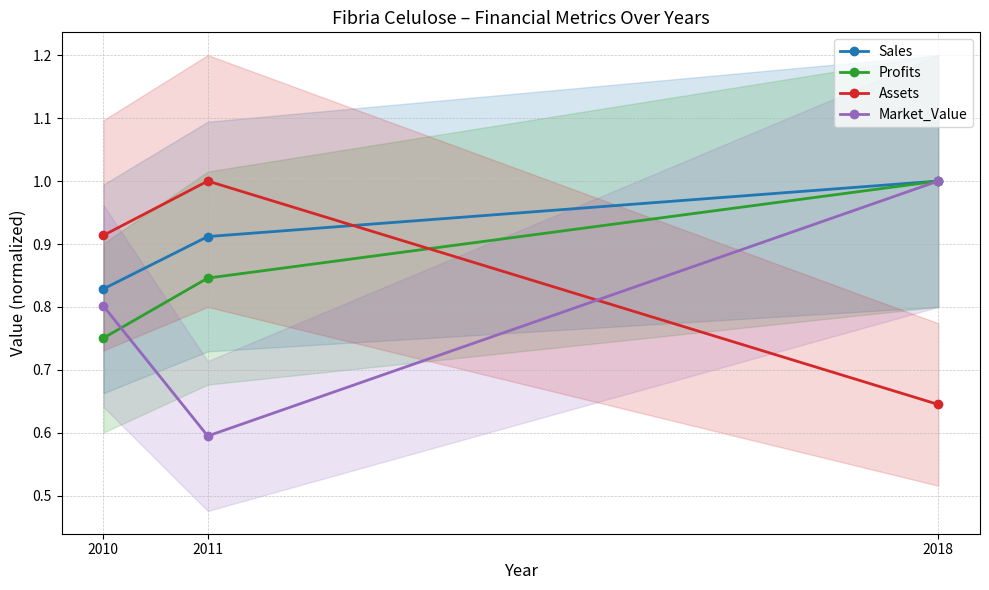

What is the sum of the Market_Value values at 2018 and 2011?

1.6